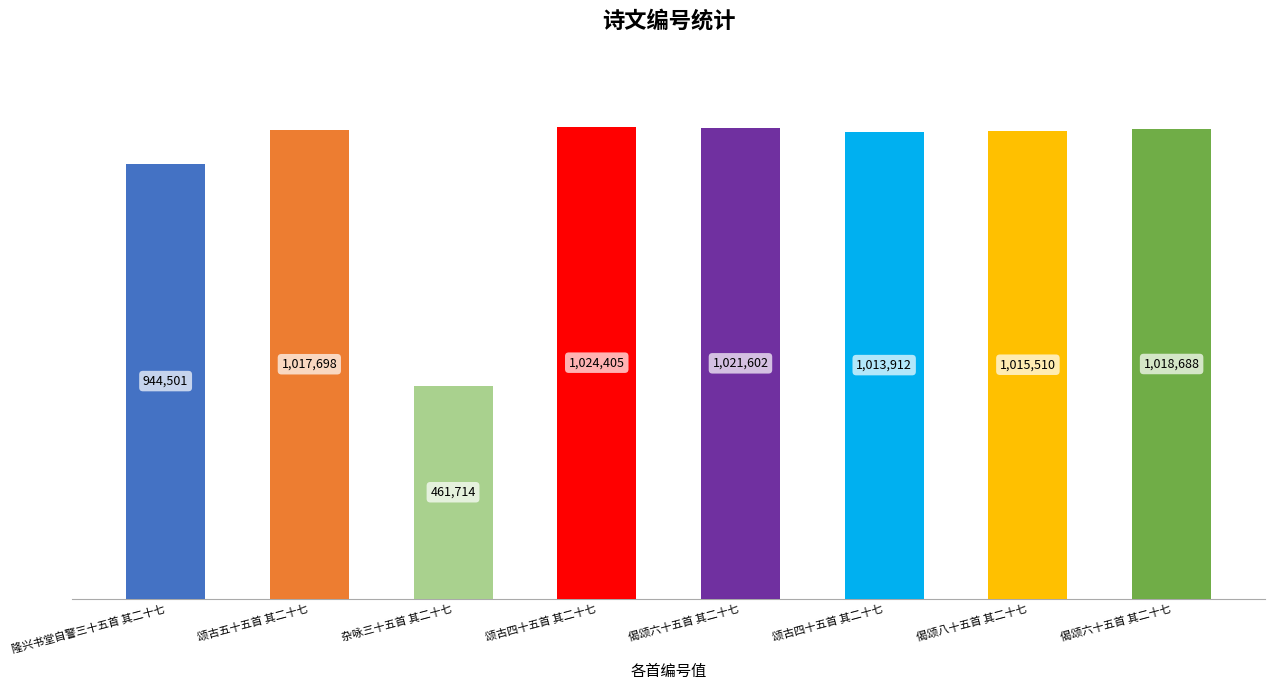

What is the maximum value shown in the chart?

1024405